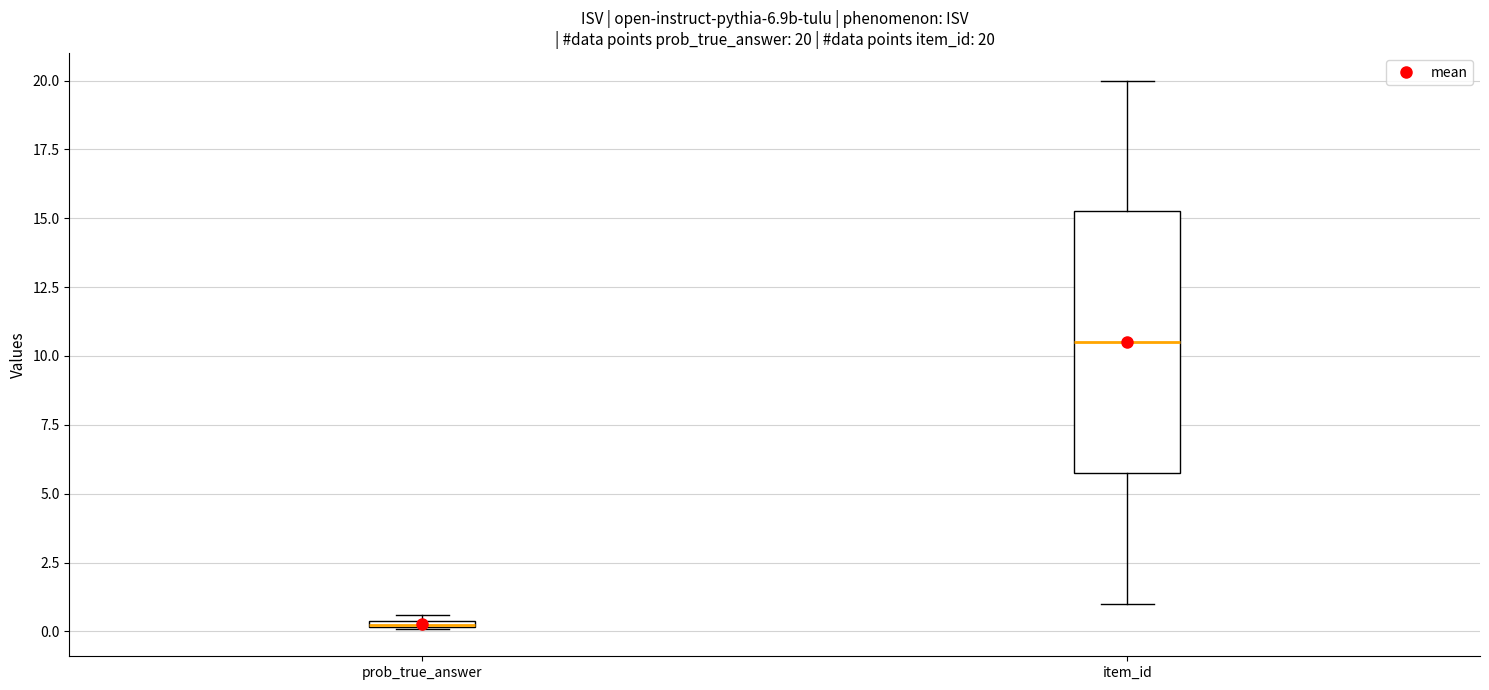

Which box is the tallest, from its lower edge to its upper edge?

item_id